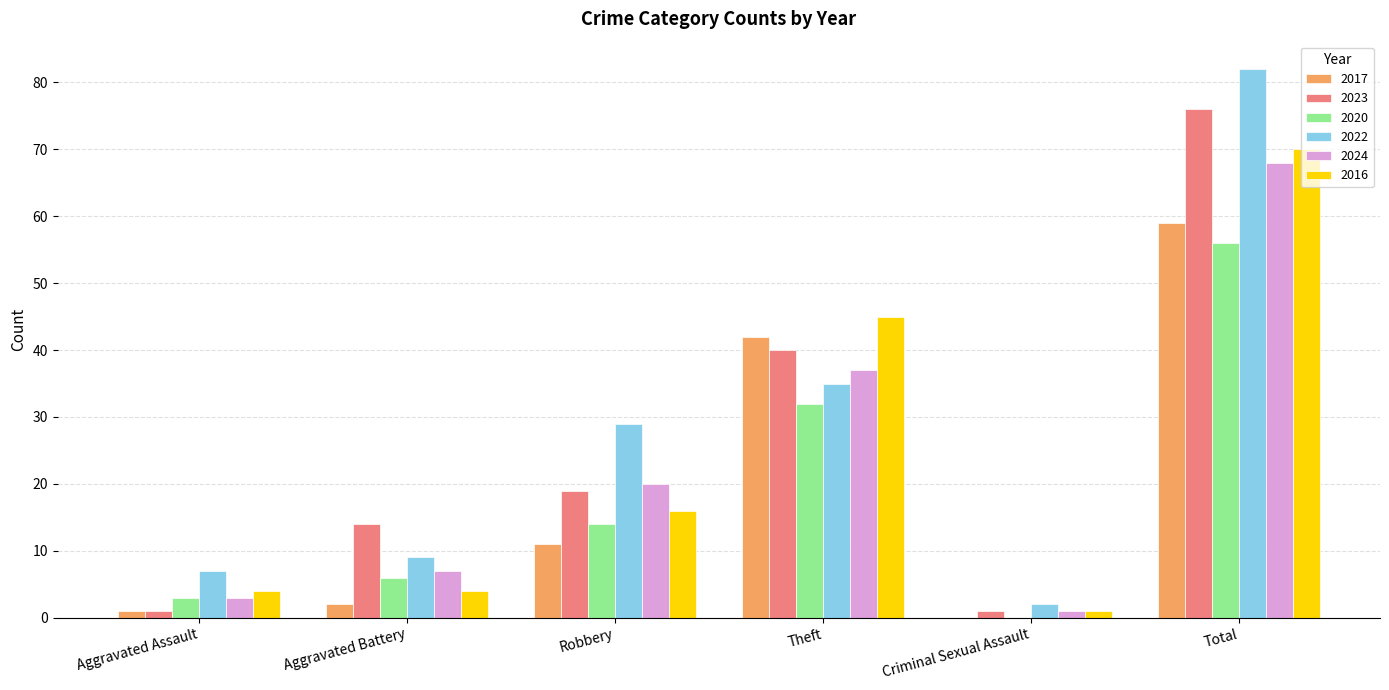

Which category has the highest value across all series?

Total